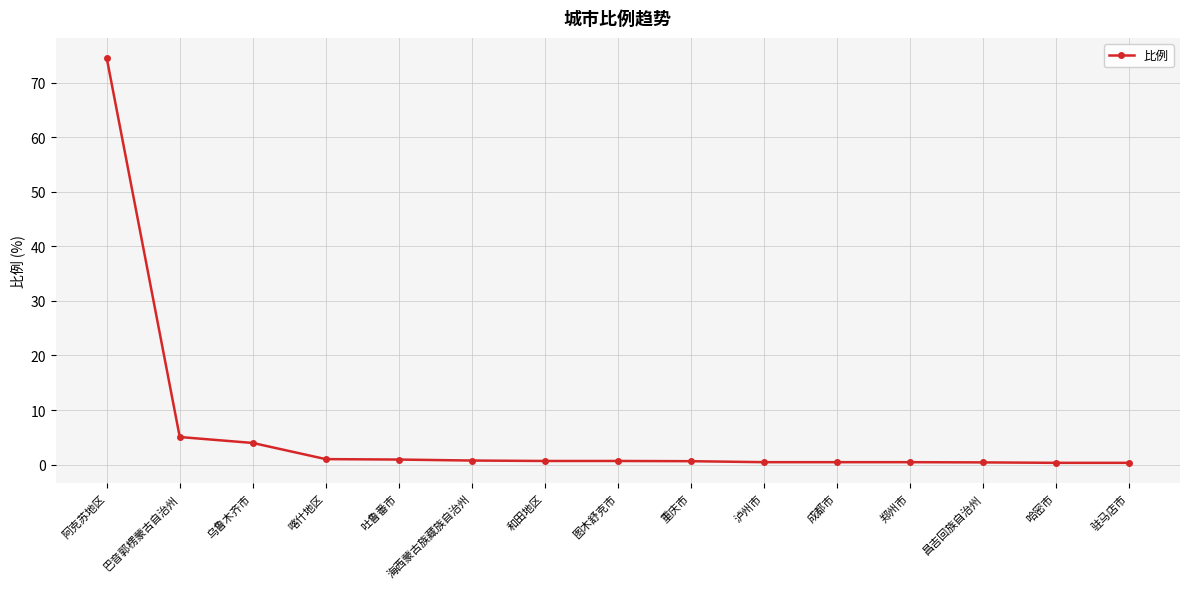

True or false: the data shows 0.5 at 泸州市.

True